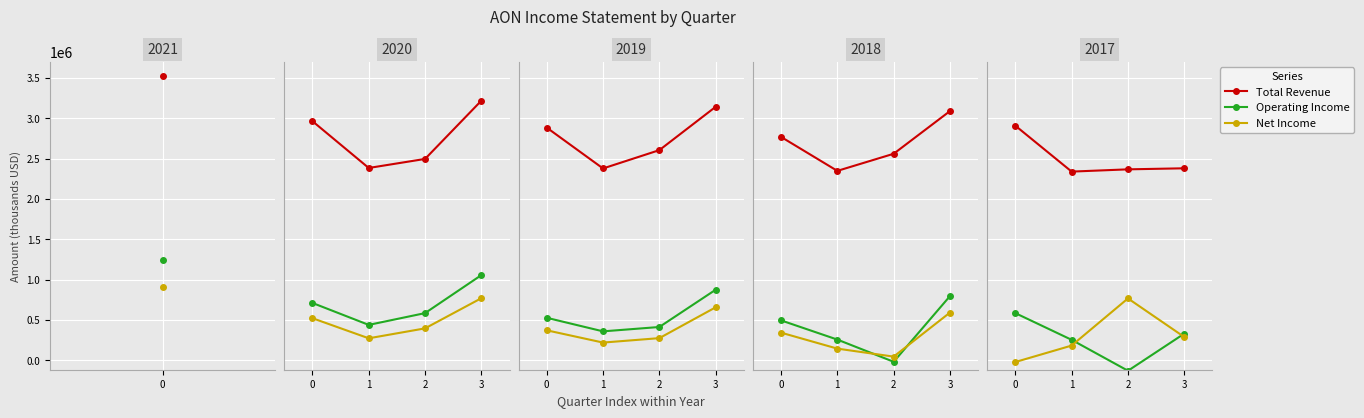

At which category does the chart reach its minimum across all series?

2